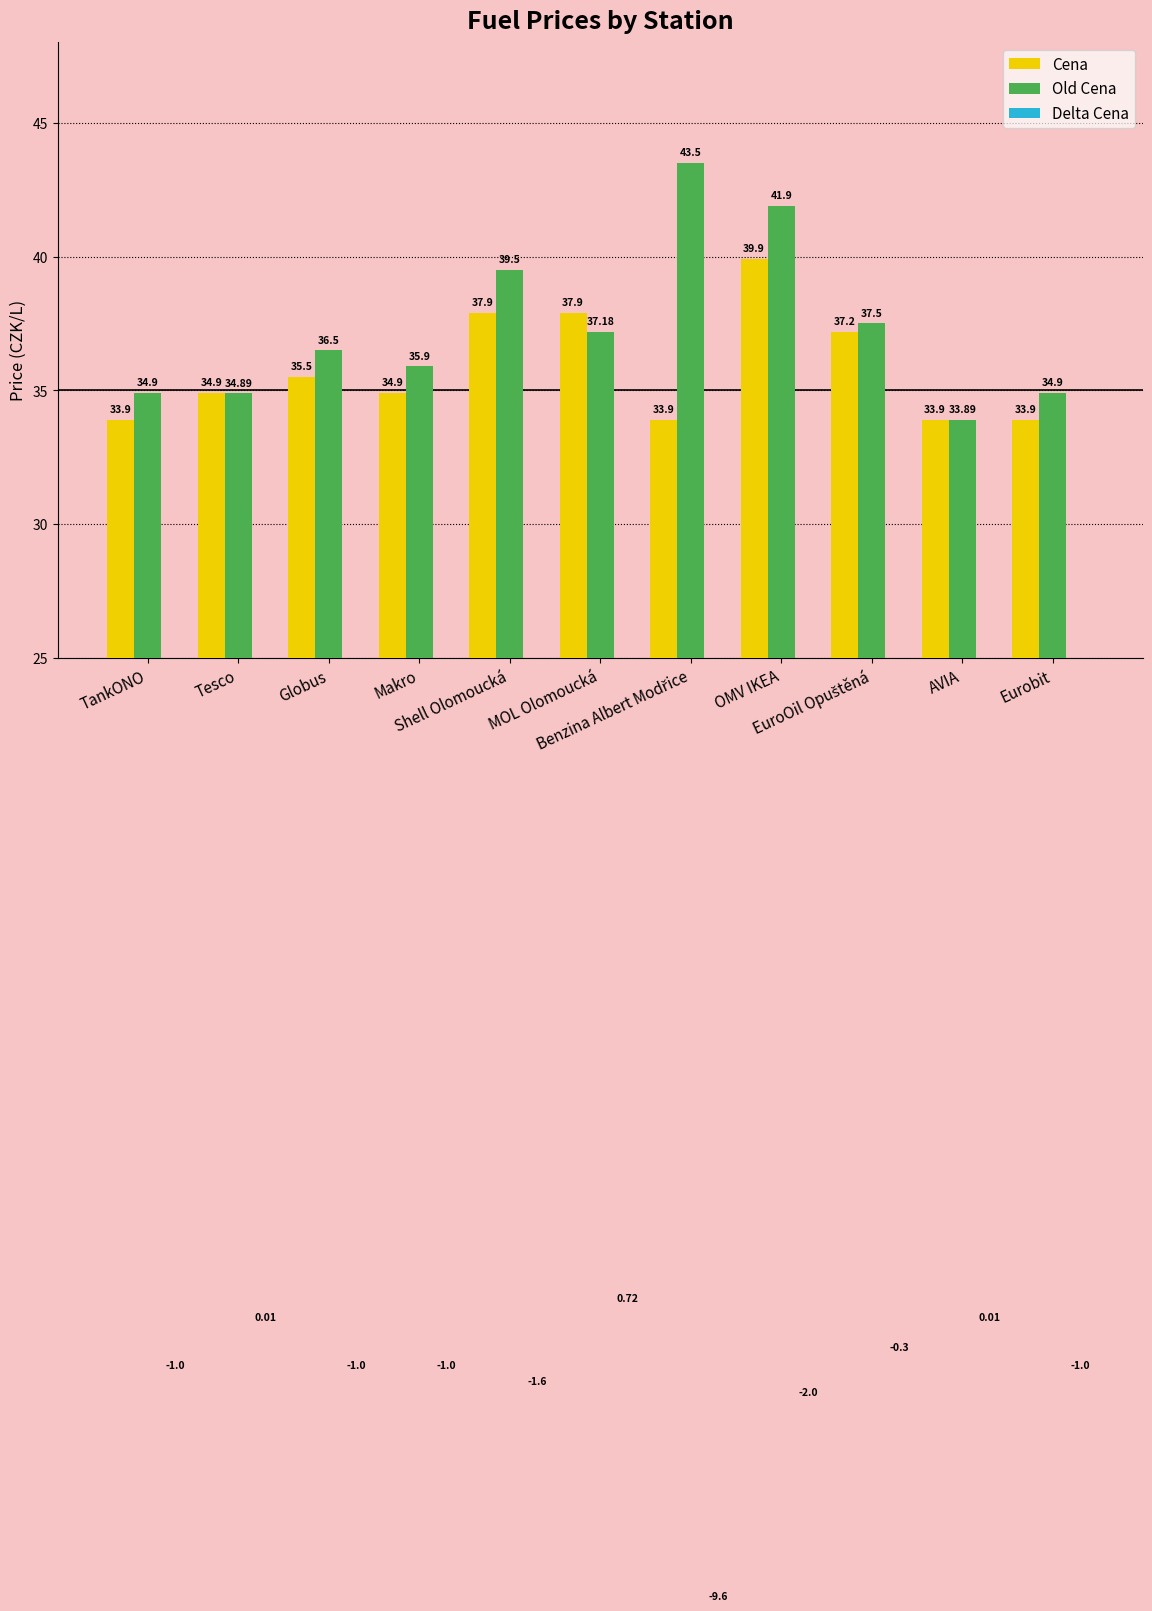

What is the value of the Cena bar at the 6th from the left?

37.9